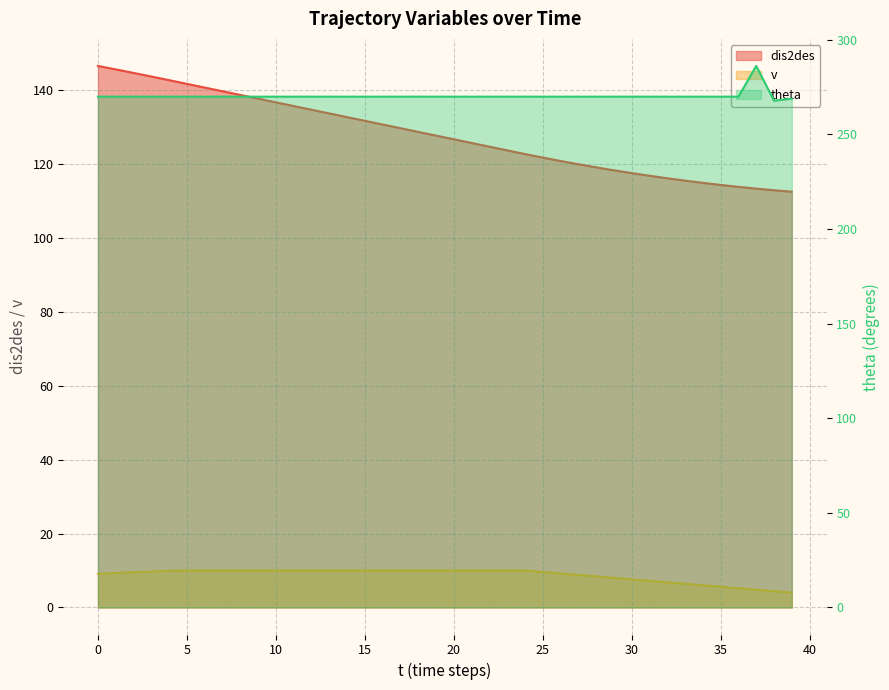

Which series has the widest spread of values?

dis2des